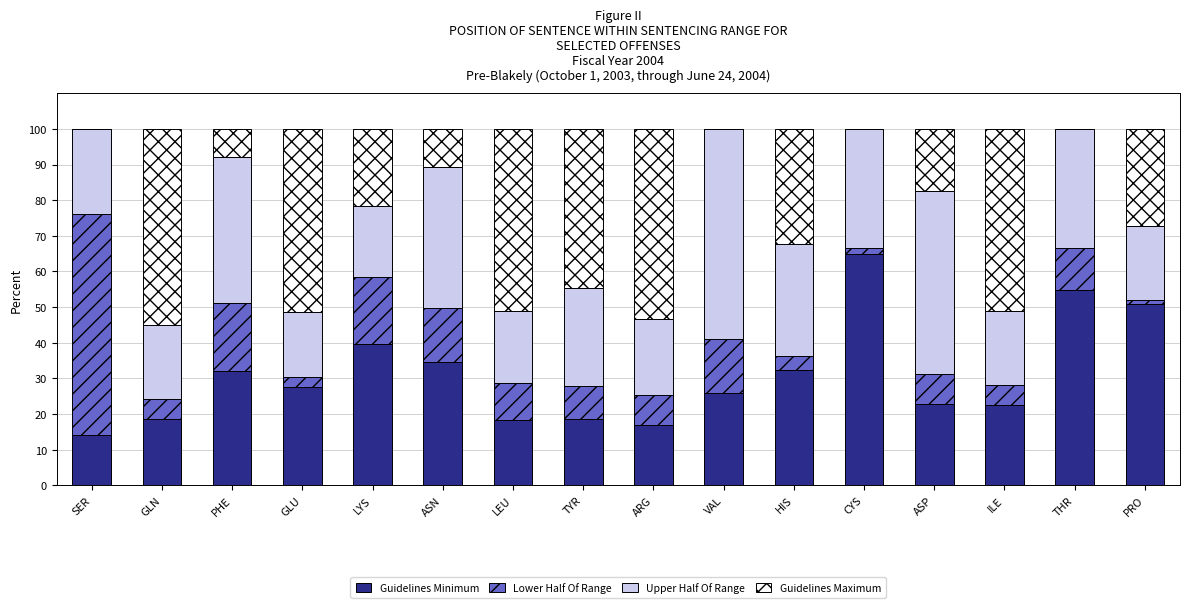

What are all the series names shown in the legend?

Guidelines Minimum, Lower Half Of Range, Upper Half Of Range, Guidelines Maximum